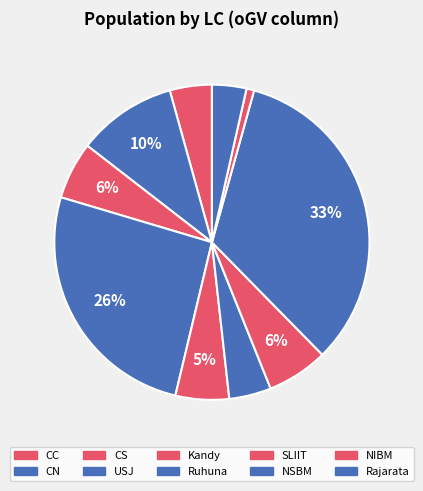

How many slices are in this pie chart?

10